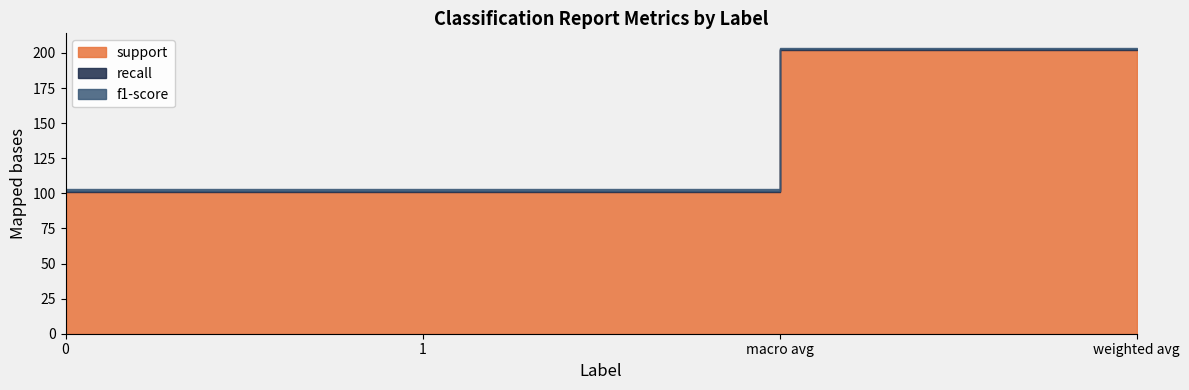

List the labels in order of recall value, largest first.

0, 1, macro avg, weighted avg